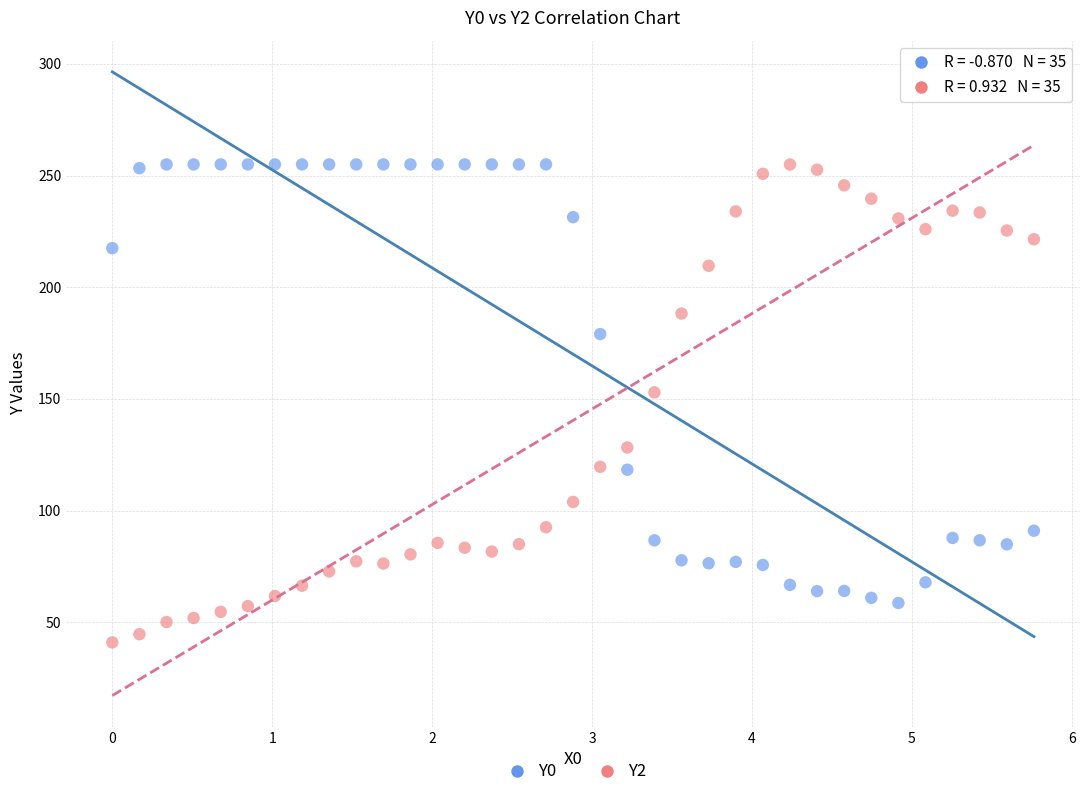

Which series contains the lowest Y value?

Y2